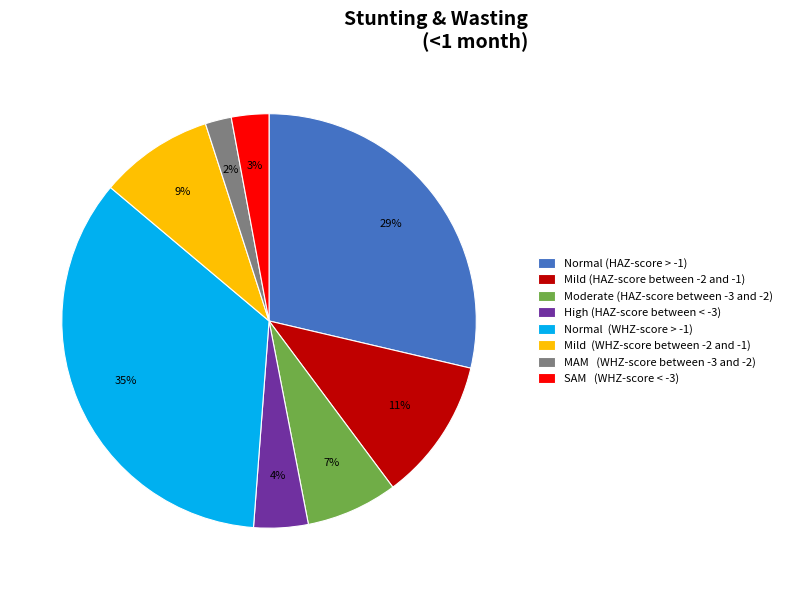

Which category has the smallest portion of the pie?

MAM (WHZ-score between -3 and -2)